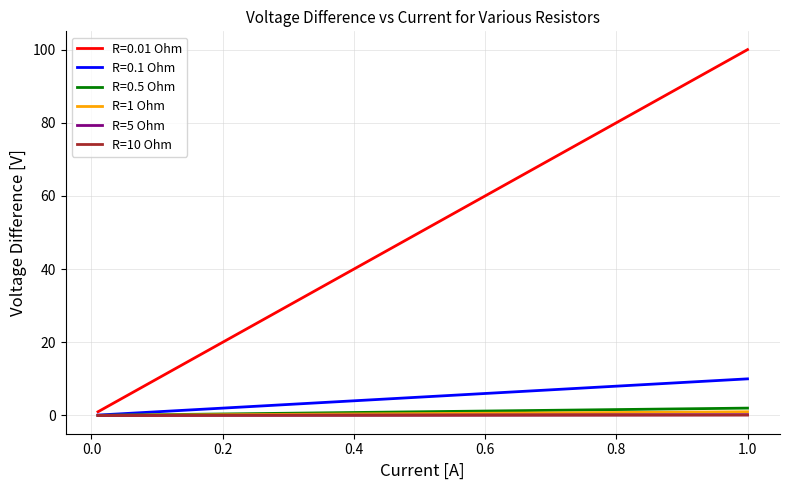

Count the number of data series in this chart.

6